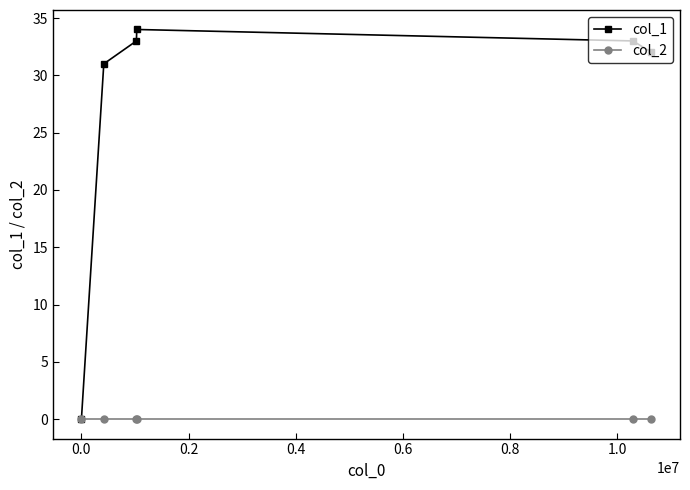

Rank the series by their maximum value, from lowest to highest.

col_2, col_1